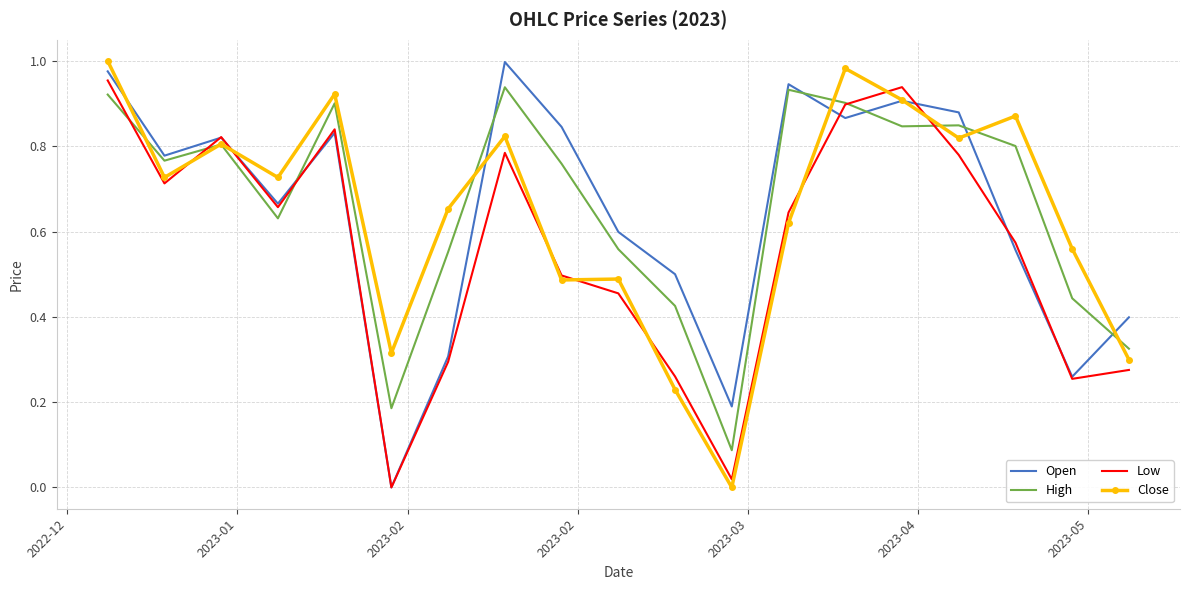

Reading right to left, what are all the values shown in this chart?

Open: 0.4	0.3	0.6	0.9	0.9	0.9	0.9	0.2	0.5	0.6	0.8	1.0	0.3	0.0	0.8	0.7	0.8	0.8	1.0
High: 0.3	0.4	0.8	0.8	0.8	0.9	0.9	0.1	0.4	0.6	0.8	0.9	0.6	0.2	0.9	0.6	0.8	0.8	0.9
Low: 0.3	0.3	0.6	0.8	0.9	0.9	0.6	0.0	0.3	0.5	0.5	0.8	0.3	0.0	0.8	0.7	0.8	0.7	1.0
Close: 0.3	0.6	0.9	0.8	0.9	1.0	0.6	0.0	0.2	0.5	0.5	0.8	0.7	0.3	0.9	0.7	0.8	0.7	1.0